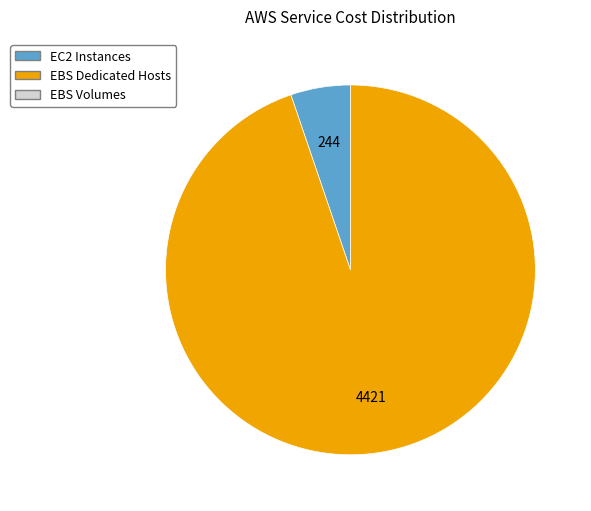

Is there any slice that represents more than half of the pie?

Yes